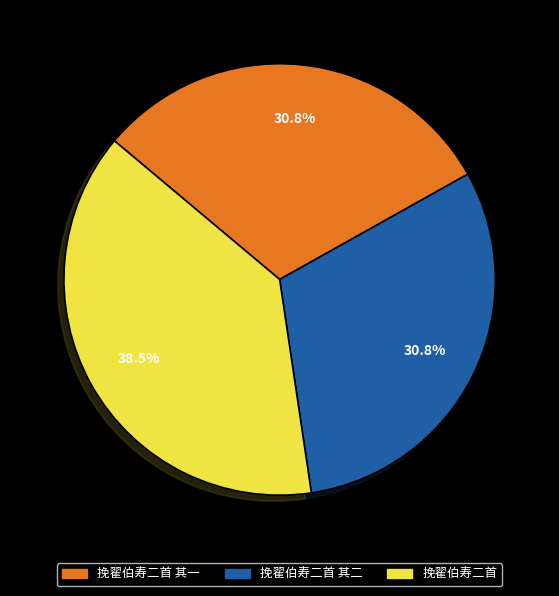

Is 挽翟伯寿二首 其二 the majority of the pie?

No